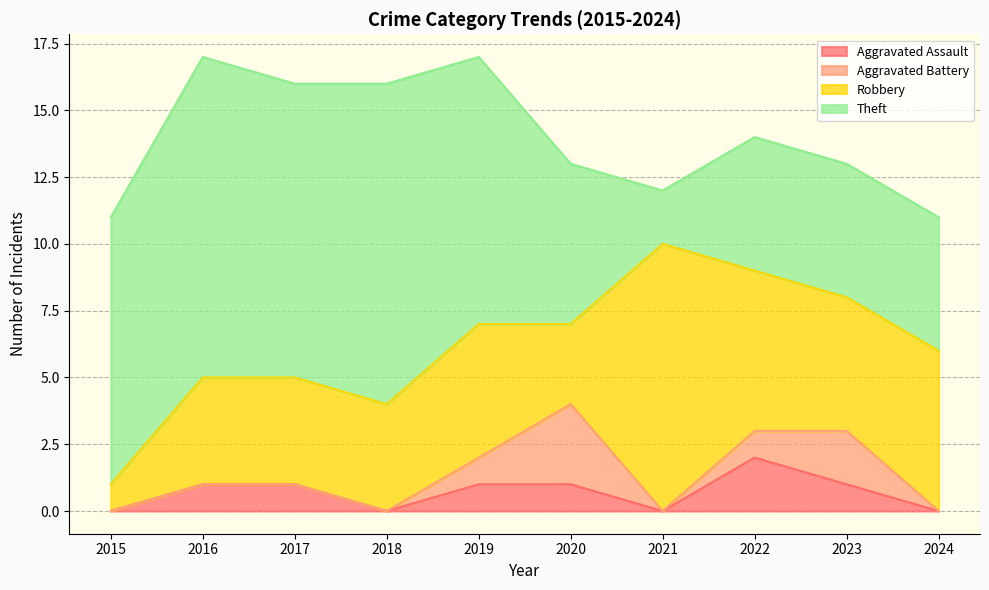

Reading right to left, list all the values displayed in this chart.

Aggravated Assault: 2024=0	2023=1	2022=2	2021=0	2020=1	2019=1	2018=0	2017=1	2016=1	2015=0
Aggravated Battery: 2024=0	2023=2	2022=1	2021=0	2020=3	2019=1	2018=0	2017=0	2016=0	2015=0
Robbery: 2024=6	2023=5	2022=6	2021=10	2020=3	2019=5	2018=4	2017=4	2016=4	2015=1
Theft: 2024=5	2023=5	2022=5	2021=2	2020=6	2019=10	2018=12	2017=11	2016=12	2015=10